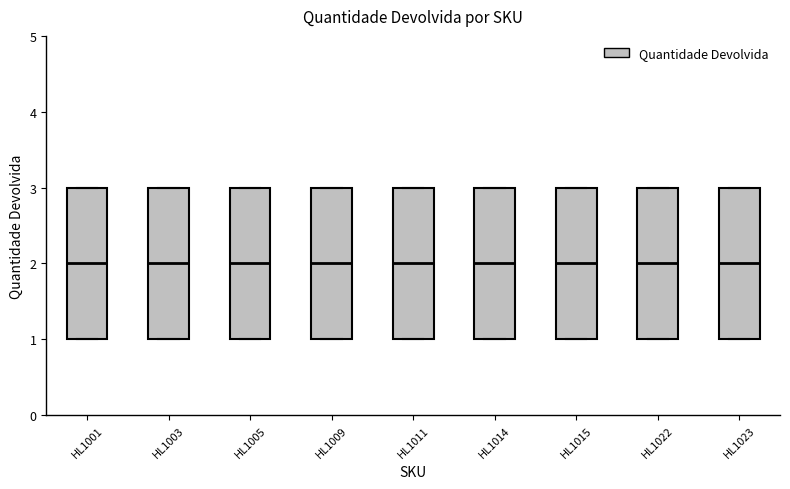

Where is the upper edge of the box for HL1023 on the y-axis? The values are not printed on the chart, so give them approximately, as read against the axis.

3